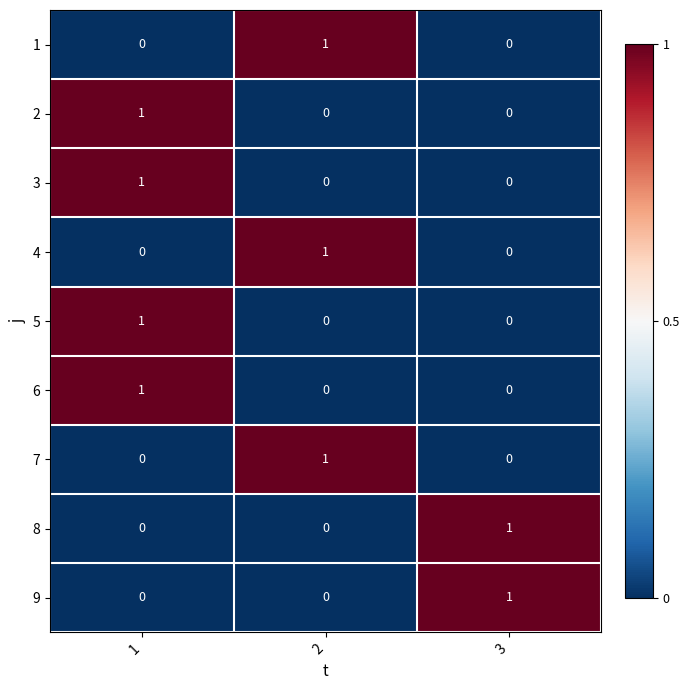

How many series are shown in this chart?

9